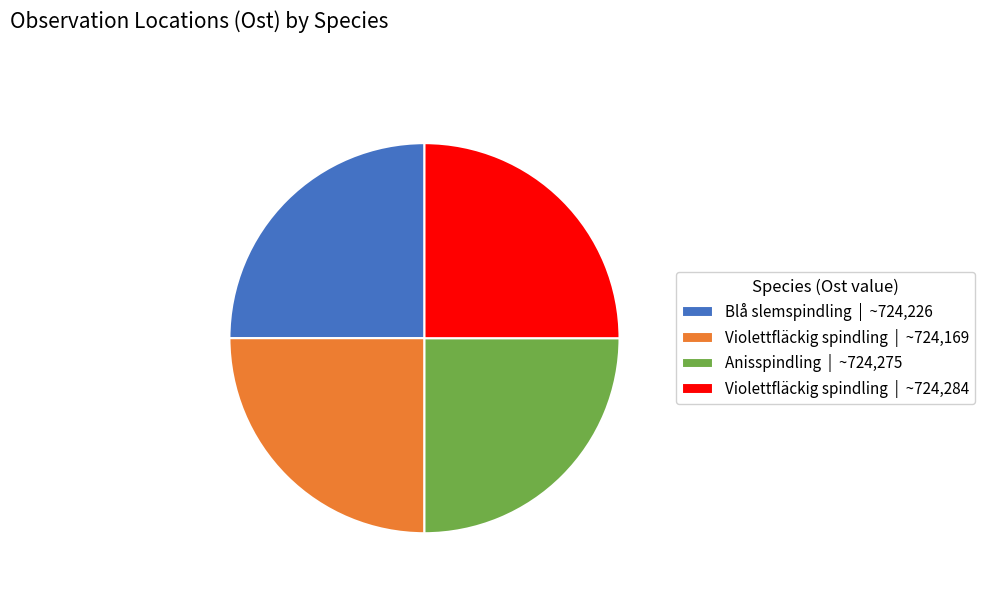

How many segments does this pie chart have?

4